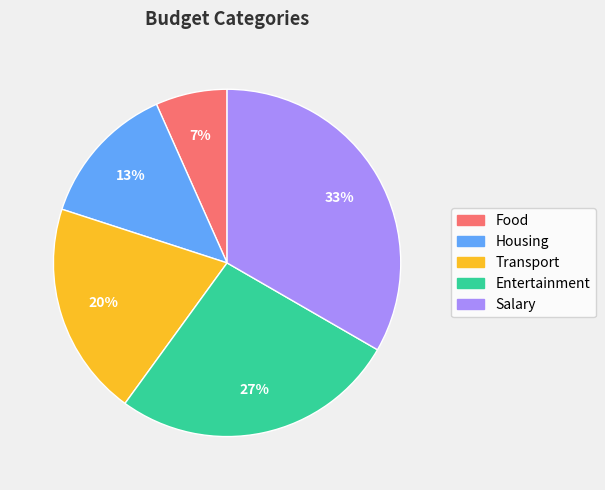

Count the number of slices in the pie.

5